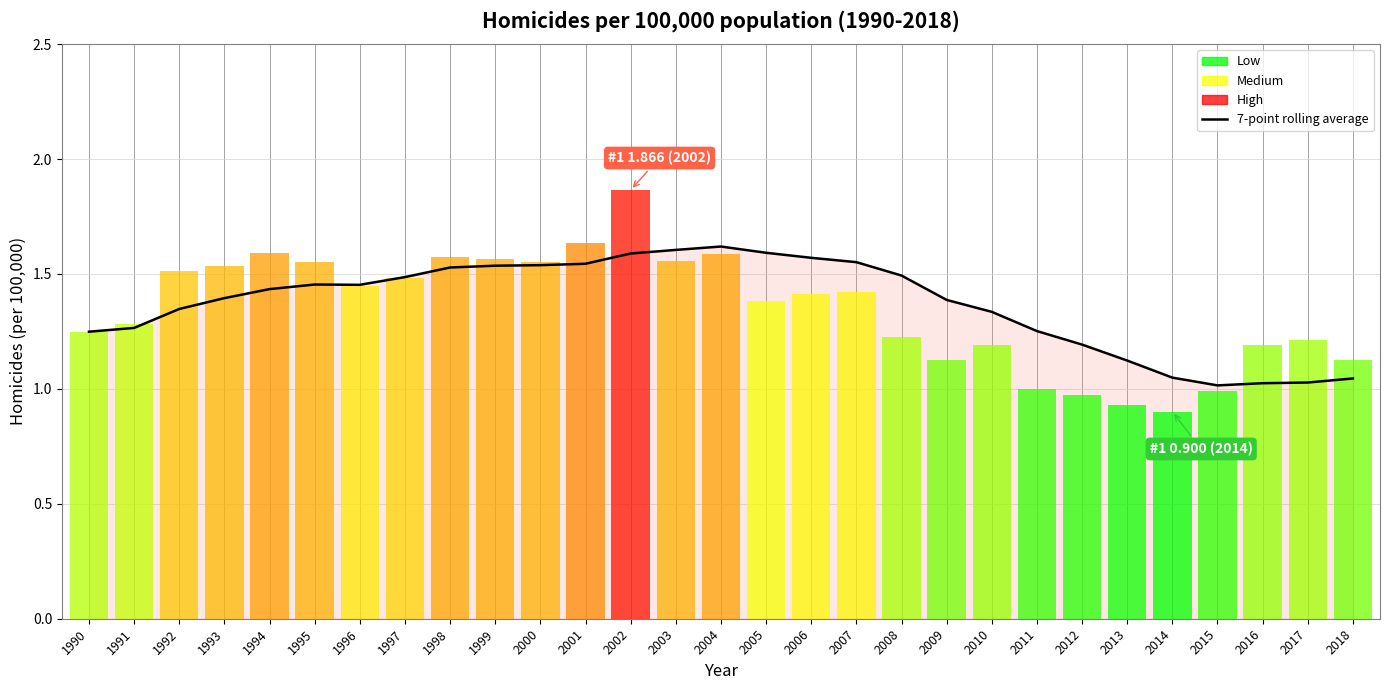

Reading left to right, transcribe all the data shown in this chart.

1990=1.2	1991=1.3	1992=1.3	1993=1.4	1994=1.4	1995=1.5	1996=1.5	1997=1.5	1998=1.5	1999=1.5	2000=1.5	2001=1.5	2002=1.6	2003=1.6	2004=1.6	2005=1.6	2006=1.6	2007=1.6	2008=1.5	2009=1.4	2010=1.3	2011=1.3	2012=1.2	2013=1.1	2014=1.0	2015=1.0	2016=1.0	2017=1.0	2018=1.0